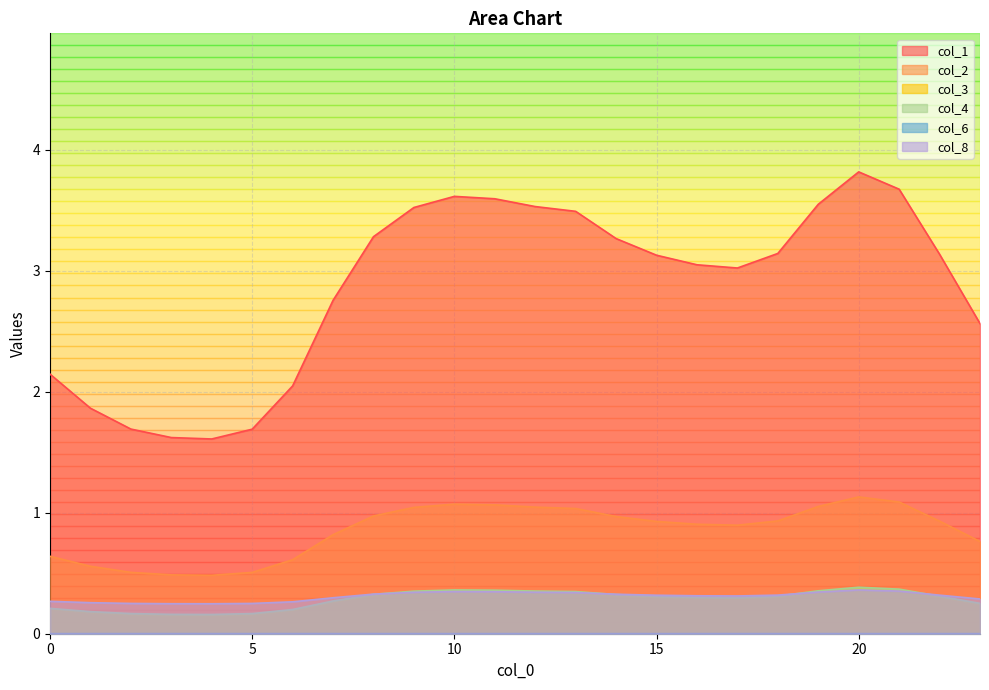

Where is col_3 nearest to the value 0?

4